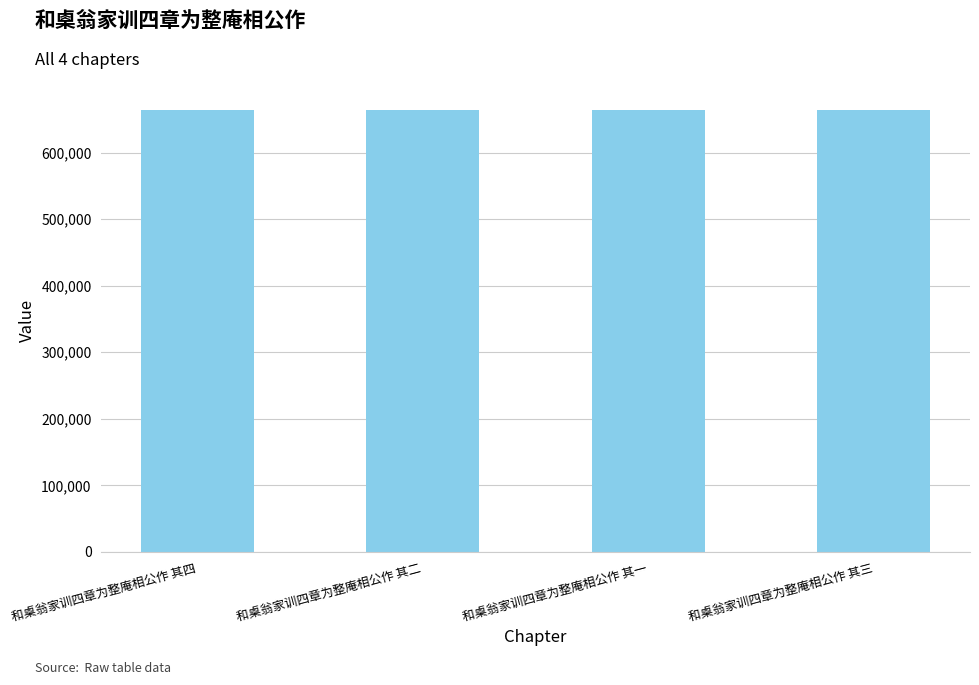

What is the greatest value displayed?

663941